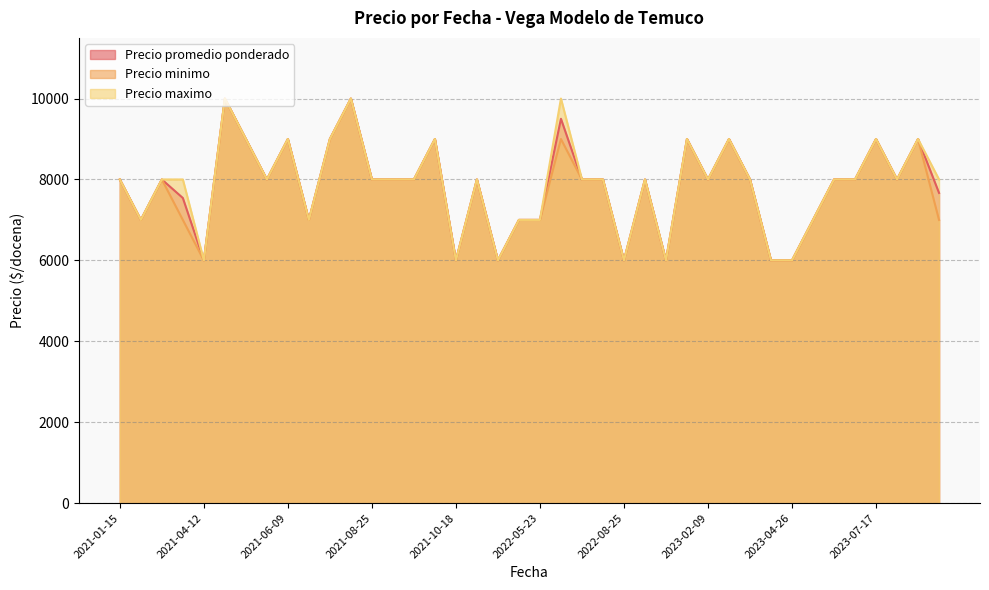

At which label does Precio maximo reach its minimum?

2021-04-12